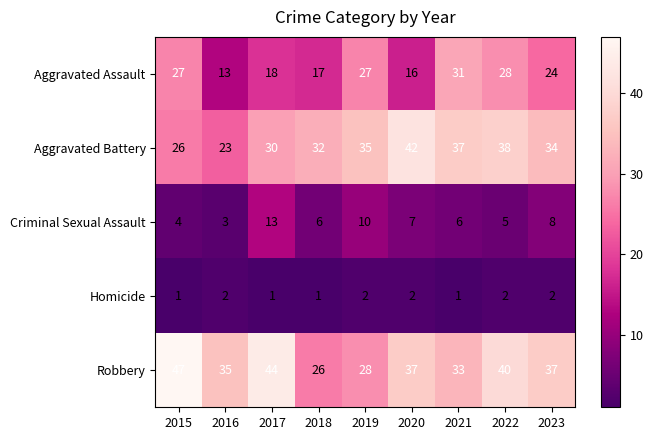

What is the difference between the Aggravated Assault values at 2018 and 2019?

10